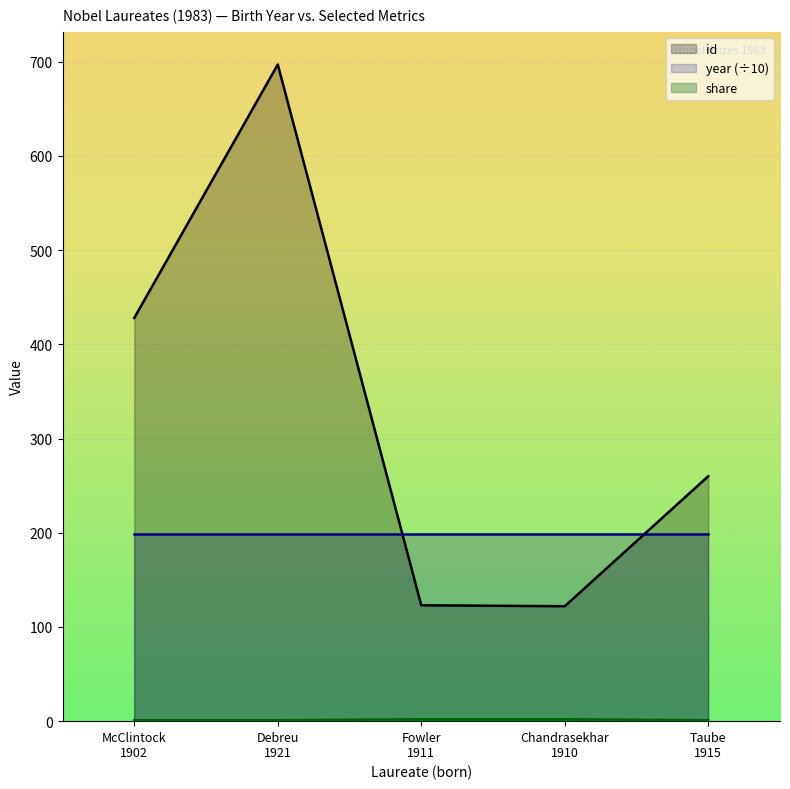

After their last crossing, which series has the higher values: id or year (÷10)?

id